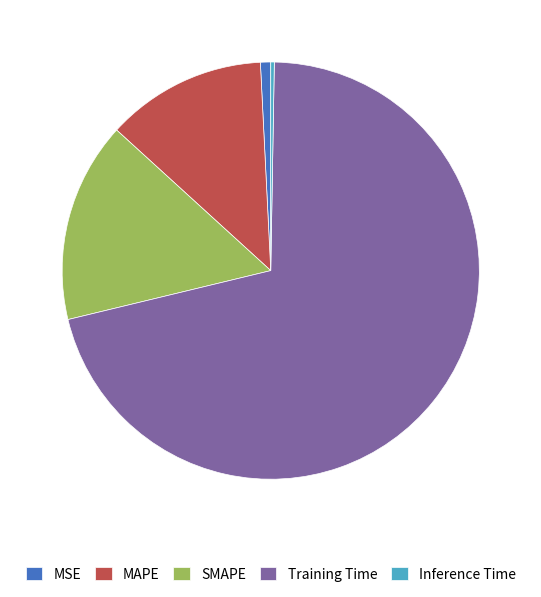

Do SMAPE and MSE together represent more than half of the pie?

No